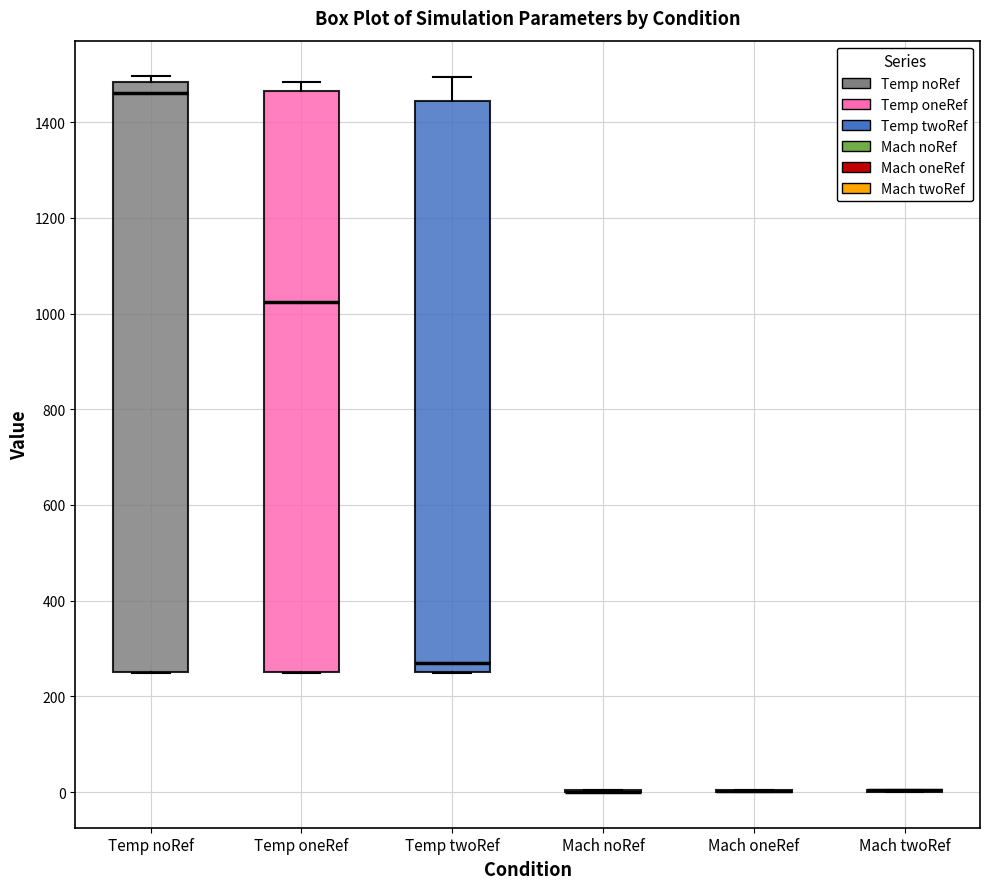

Where is the upper edge of the box for Temp oneRef on the y-axis? The values are not printed on the chart, so give them approximately, as read against the axis.

1460